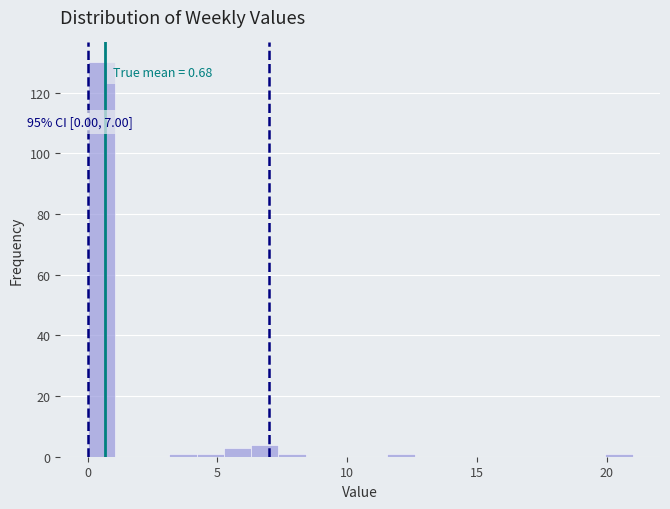

Around what value on the x-axis is the tallest bar? Give the approximate position of its centre, as read against the axis.

0.5